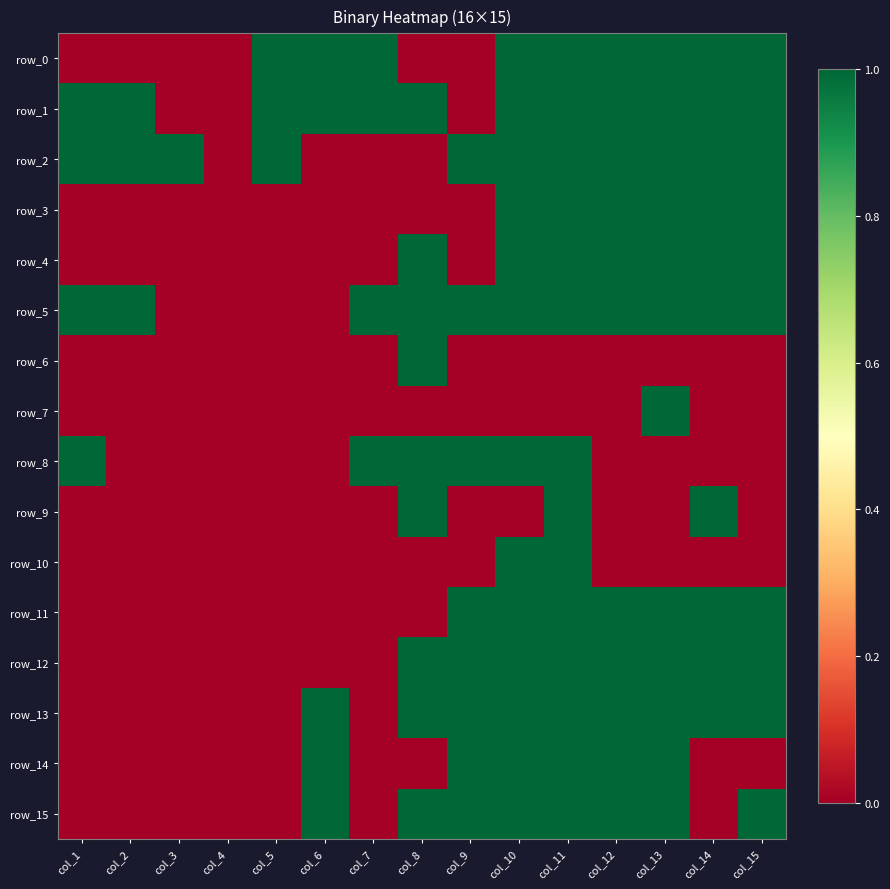

Rank the series at col_8 from highest to lowest value.

row_1, row_4, row_5, row_6, row_8, row_9, row_12, row_13, row_15, row_0, row_2, row_3, row_7, row_10, row_11, row_14